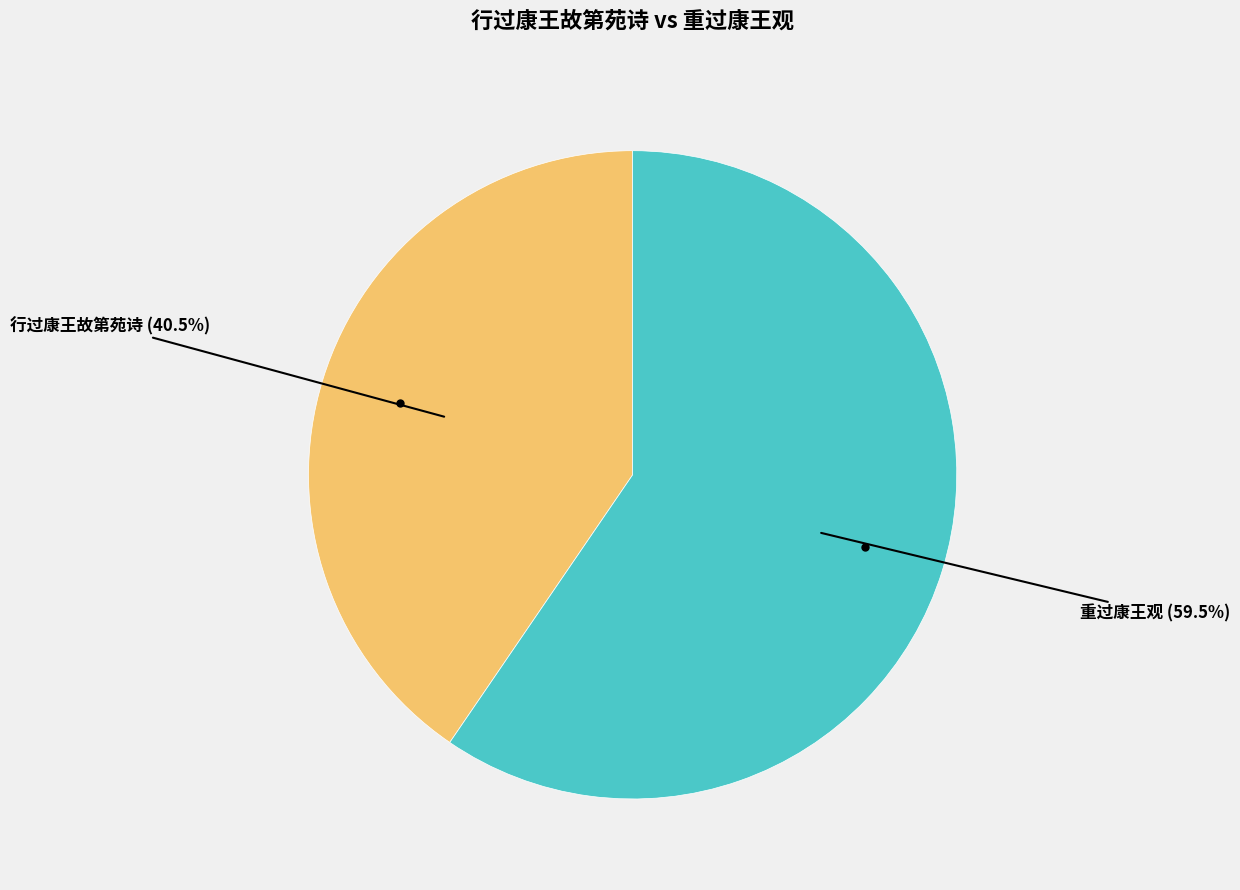

Is there any slice that represents more than half of the pie?

Yes